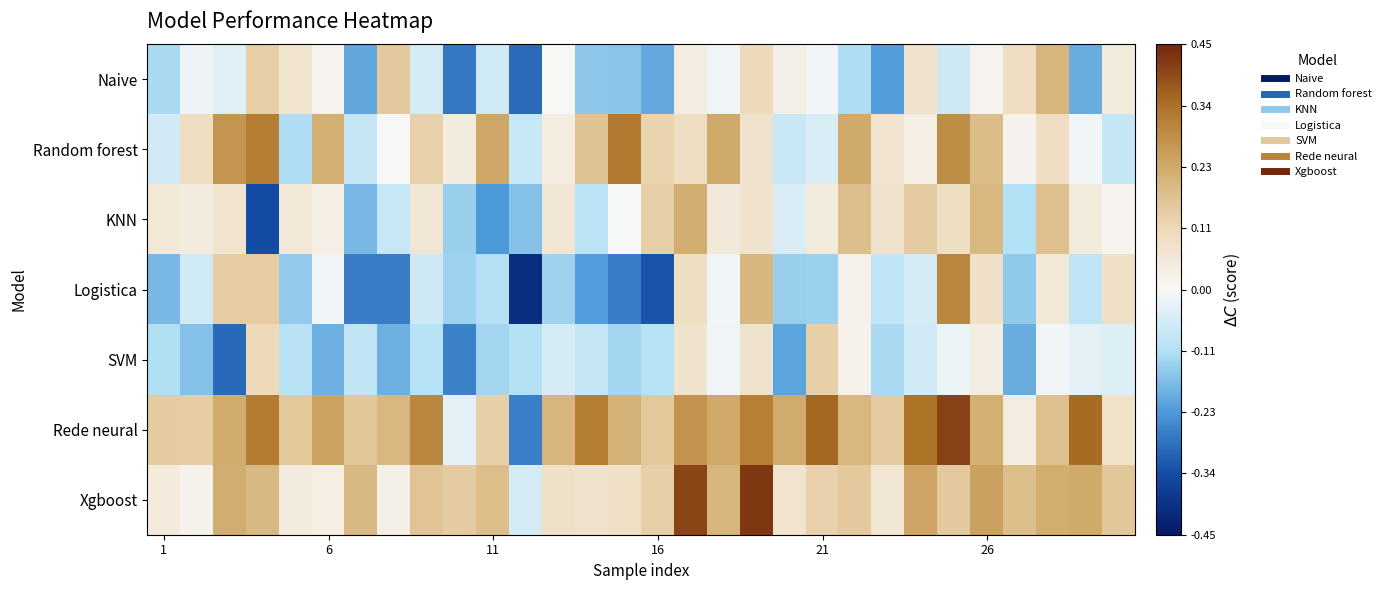

Reading left to right, list all the values displayed in this chart.

Naive: -0.1	-0.0	-0.0	0.1	0.1	0.0	-0.2	0.2	-0.1	-0.3	-0.1	-0.3	0.0	-0.2	-0.2	-0.2	0.0	-0.0	0.1	0.0	-0.0	-0.1	-0.2	0.1	-0.1	0.0	0.1	0.2	-0.2	0.0
Random forest: -0.1	0.1	0.3	0.3	-0.1	0.2	-0.1	0.0	0.1	0.0	0.2	-0.1	0.0	0.2	0.3	0.1	0.1	0.2	0.1	-0.1	-0.0	0.2	0.1	0.0	0.3	0.2	0.0	0.1	-0.0	-0.1
KNN: 0.1	0.0	0.1	-0.3	0.1	0.0	-0.2	-0.1	0.1	-0.1	-0.2	-0.2	0.1	-0.1	-0.0	0.1	0.2	0.0	0.1	-0.0	0.0	0.2	0.1	0.1	0.1	0.2	-0.1	0.2	0.0	0.0
Logistica: -0.2	-0.1	0.1	0.1	-0.1	-0.0	-0.3	-0.3	-0.1	-0.1	-0.1	-0.4	-0.1	-0.2	-0.3	-0.3	0.1	-0.0	0.2	-0.1	-0.1	0.0	-0.1	-0.1	0.3	0.1	-0.1	0.1	-0.1	0.1
SVM: -0.1	-0.2	-0.3	0.1	-0.1	-0.2	-0.1	-0.2	-0.1	-0.3	-0.1	-0.1	-0.1	-0.1	-0.1	-0.1	0.1	-0.0	0.1	-0.2	0.1	0.0	-0.1	-0.1	-0.0	0.0	-0.2	-0.0	-0.0	-0.0
Rede neural: 0.1	0.1	0.2	0.3	0.2	0.2	0.2	0.2	0.3	-0.0	0.1	-0.3	0.2	0.3	0.2	0.2	0.3	0.2	0.3	0.2	0.4	0.2	0.1	0.3	0.4	0.2	0.0	0.2	0.3	0.1
Xgboost: 0.0	0.0	0.2	0.2	0.0	0.0	0.2	0.0	0.2	0.1	0.2	-0.1	0.1	0.1	0.1	0.1	0.4	0.2	0.4	0.1	0.1	0.1	0.1	0.2	0.2	0.2	0.2	0.2	0.2	0.2